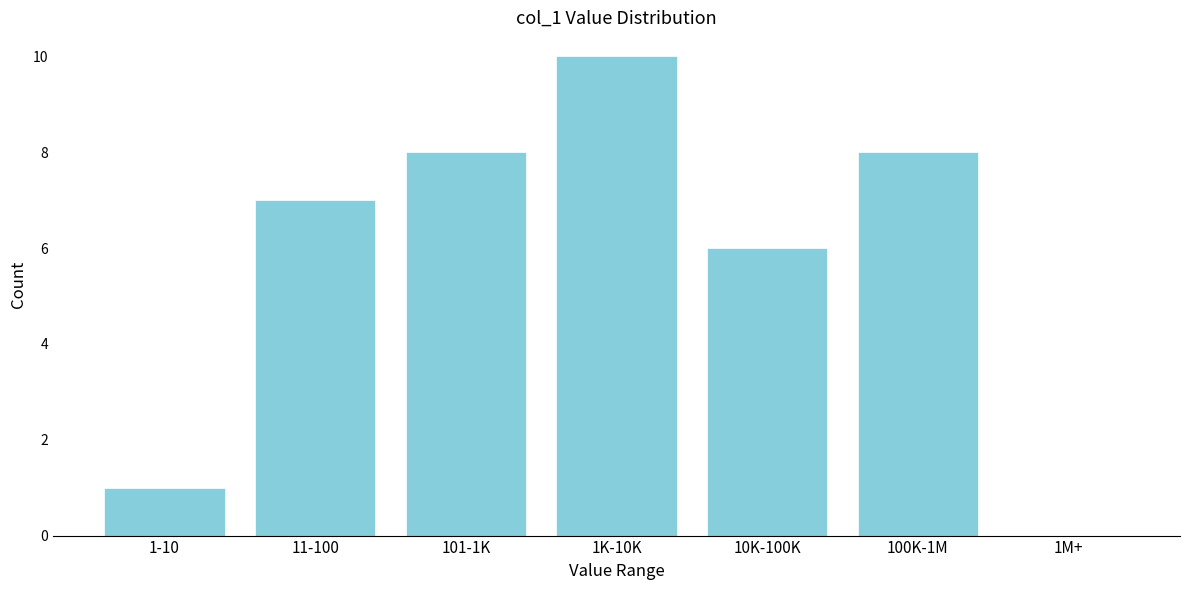

Reading left to right, what are all the values shown in this chart?

1-10=1	11-100=7	101-1K=8	1K-10K=10	10K-100K=6	100K-1M=8	1M+=0